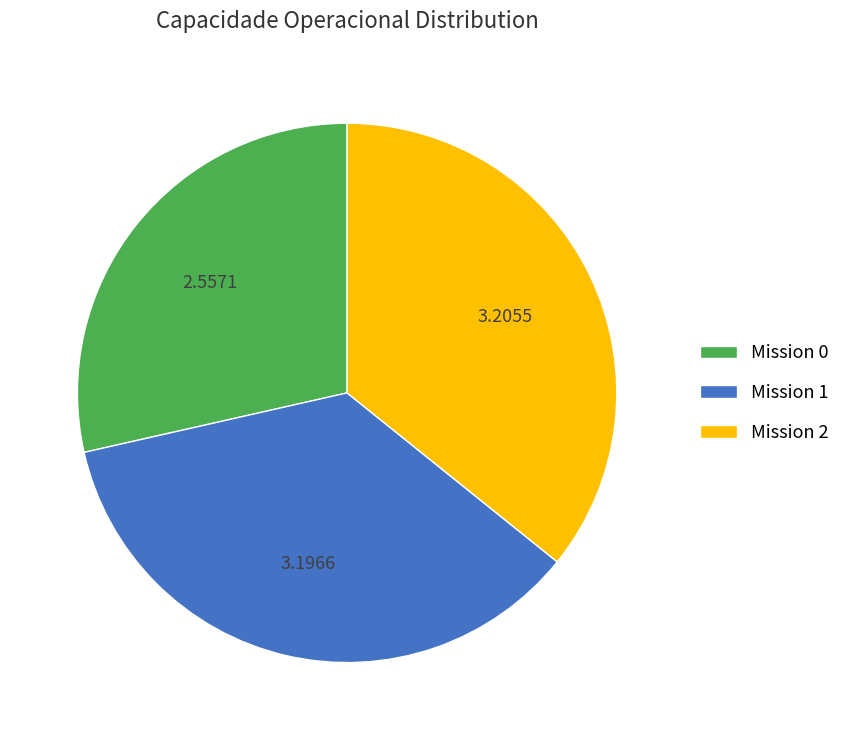

Count the number of slices in the pie.

3